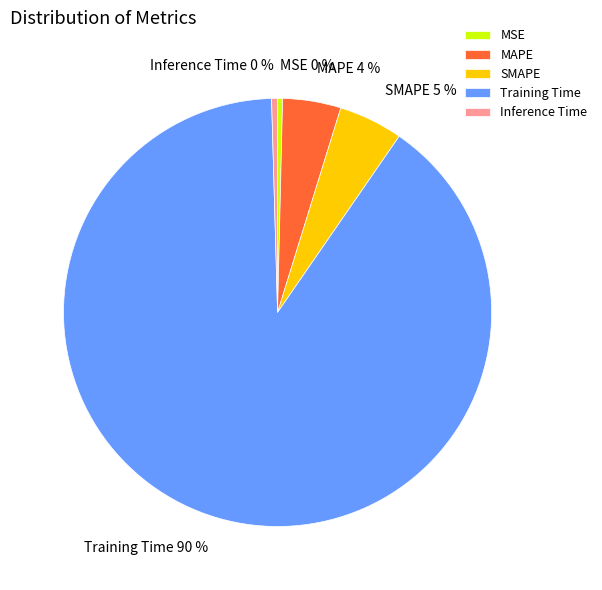

How many segments does this pie chart have?

5